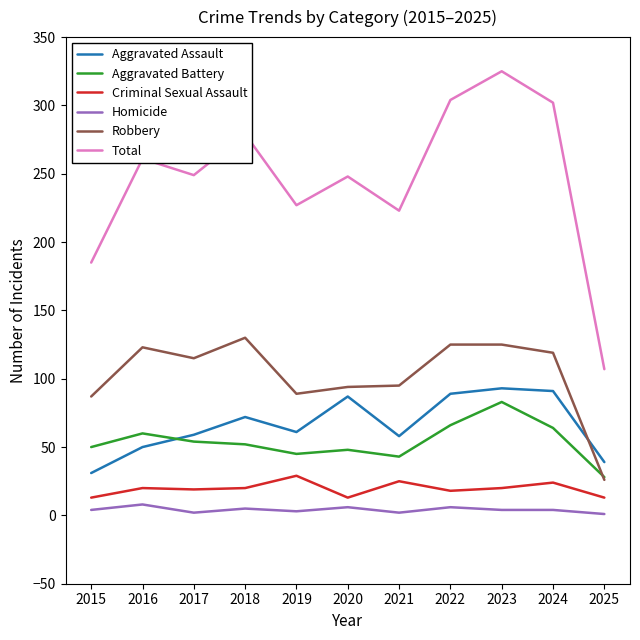

Which series has the largest range (max minus min)?

Total